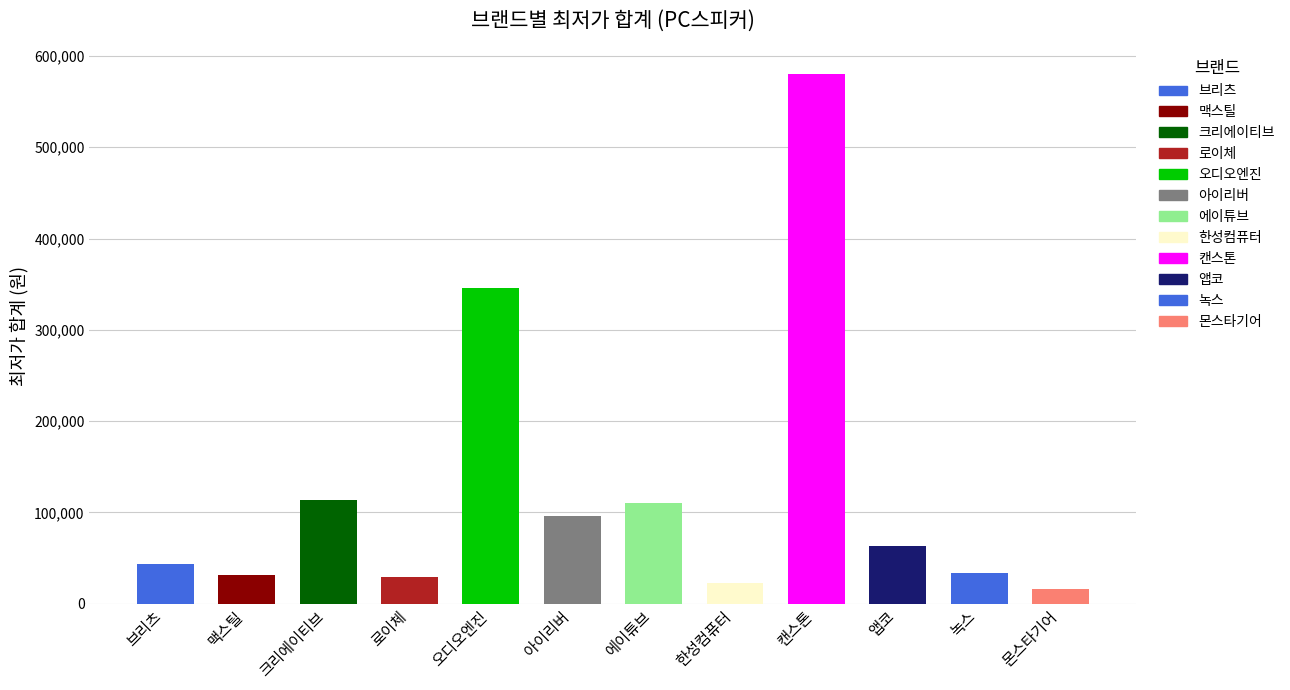

The chart shows a value of 16500 at 몬스타기어. True or false?

True